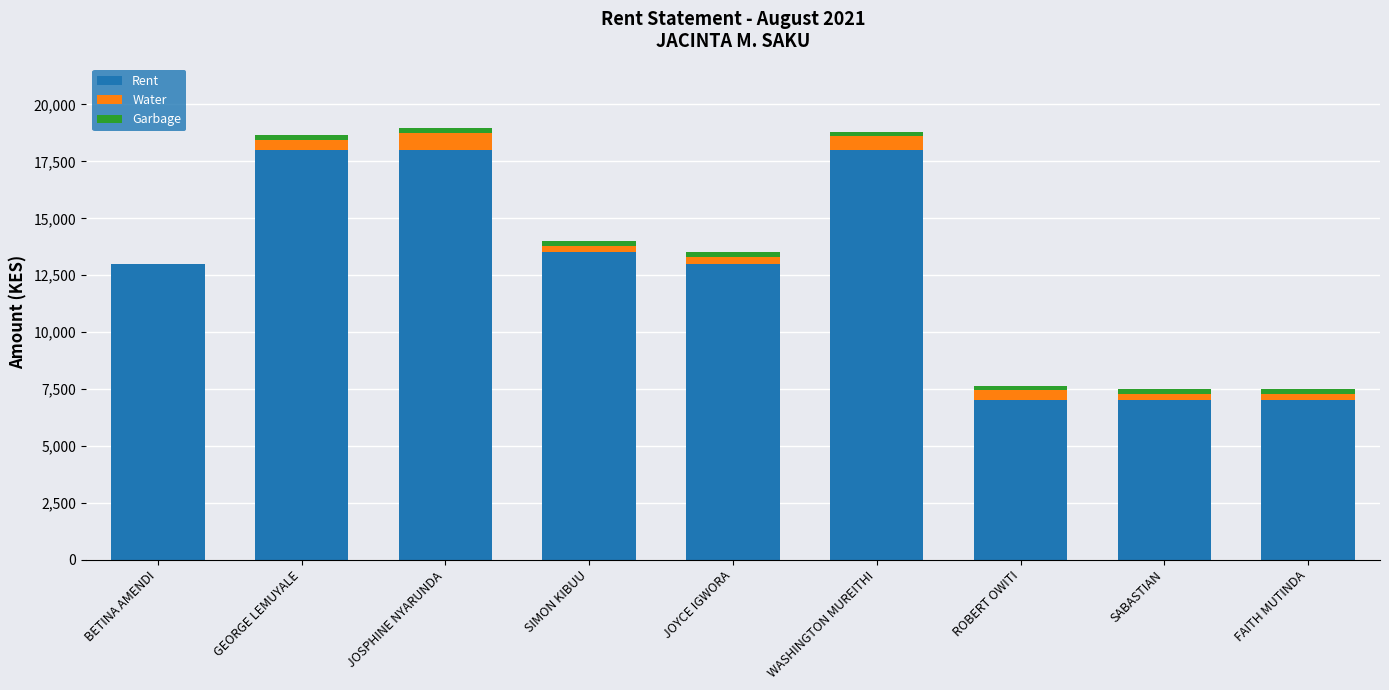

The value of Rent at FAITH MUTINDA is 9711. True or false?

False